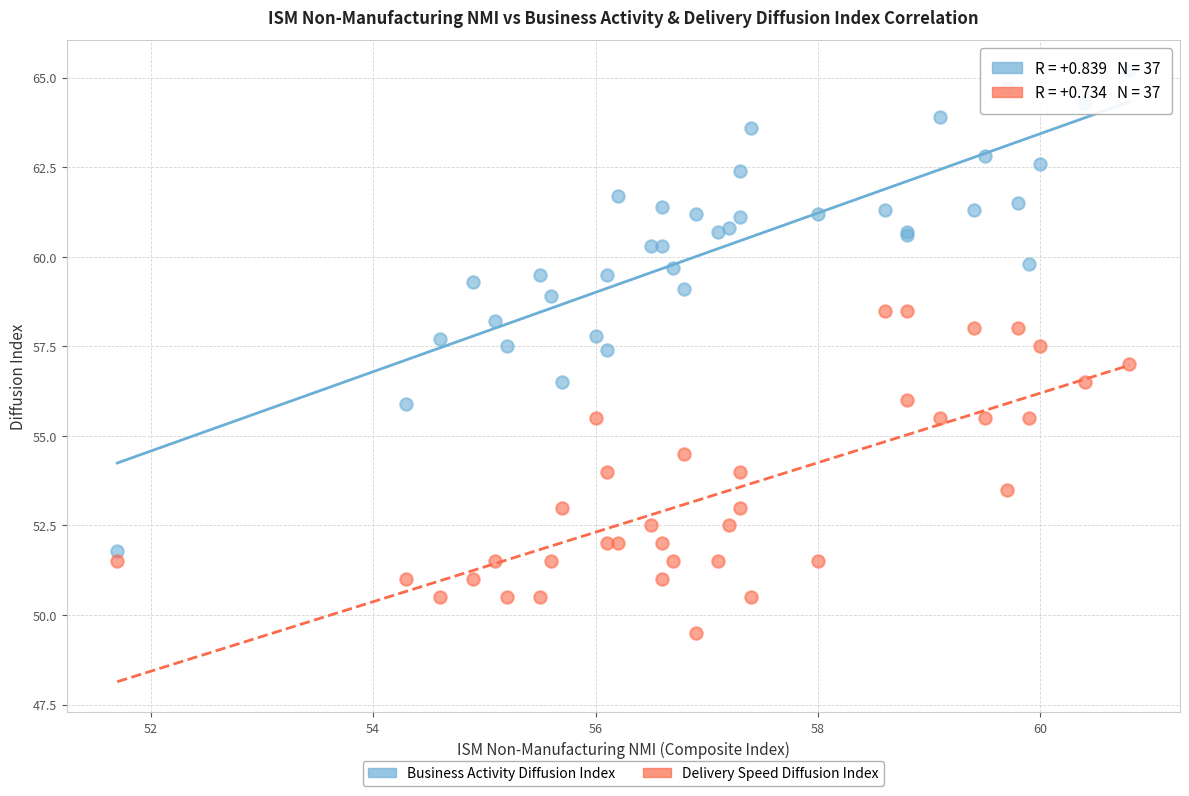

What are all the series names shown in the legend?

Business Activity Diffusion Index, Delivery Speed Diffusion Index